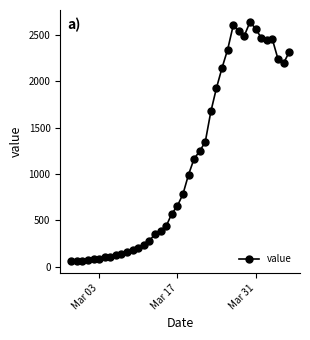

True or false: the data has more than 2 interior local peaks.

True